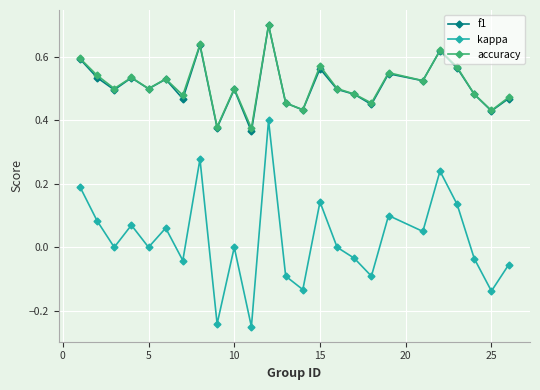

True or false: accuracy and kappa intersect in this chart.

False